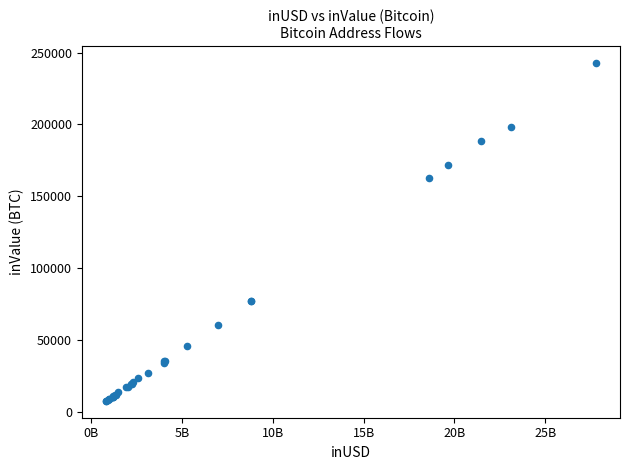

What Y value in the scatter plot is closest to 125128?

162819.2